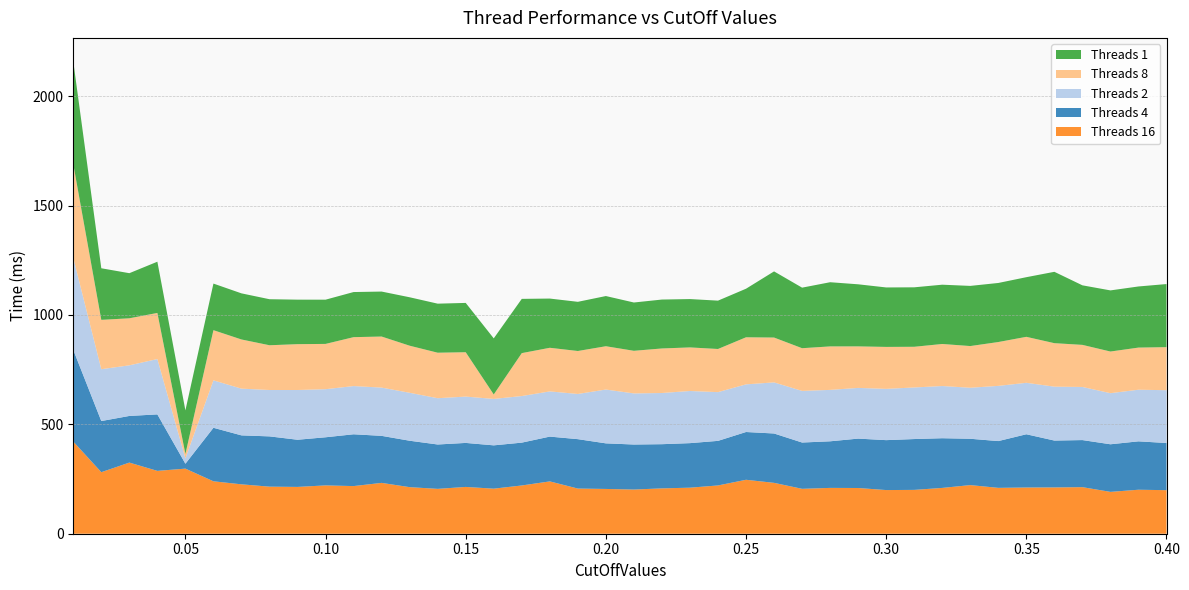

Reading right to left, what are all the values shown in this chart?

Threads 1: 0.4=288.4	0.39=279.4	0.38=279.4	0.37=272.2	0.36=326.2	0.35=272.6	0.34=270.0	0.33=275.0	0.32=271.0	0.31=271.8	0.3=271.8	0.29=283.8	0.28=293.4	0.27=276.8	0.26=302.4	0.25=222.0	0.24=221.0	0.23=221.0	0.22=223.6	0.21=220.8	0.2=229.4	0.19=224.8	0.18=225.0	0.17=248.0	0.16=256.4	0.15=225.4	0.14=224.2	0.13=221.4	0.12=205.6	0.11=206.2	0.1=202.2	0.09=203.4	0.08=210.4	0.07=210.8	0.06=213.0	0.05=199.2	0.04=234.2	0.03=206.2	0.02=235.8	0.01=469.2
Threads 2: 0.4=241.4	0.39=236.0	0.38=233.6	0.37=242.8	0.36=246.4	0.35=235.2	0.34=252.4	0.33=233.2	0.32=238.6	0.31=235.8	0.3=234.4	0.29=231.8	0.28=235.0	0.27=236.0	0.26=233.6	0.25=217.8	0.24=222.8	0.23=238.4	0.22=234.0	0.21=233.6	0.2=246.0	0.19=206.6	0.18=206.6	0.17=213.0	0.16=212.2	0.15=211.8	0.14=211.6	0.13=219.2	0.12=220.6	0.11=220.4	0.1=219.8	0.09=227.4	0.08=212.0	0.07=213.6	0.06=216.8	0.05=24.4	0.04=253.0	0.03=231.4	0.02=237.0	0.01=420.6
Threads 4: 0.4=215.6	0.39=221.2	0.38=217.6	0.37=215.2	0.36=214.2	0.35=243.4	0.34=213.8	0.33=211.8	0.32=227.2	0.31=232.4	0.3=228.2	0.29=225.8	0.28=213.0	0.27=211.6	0.26=225.6	0.25=218.4	0.24=203.8	0.23=203.6	0.22=202.0	0.21=205.8	0.2=208.4	0.19=225.8	0.18=204.8	0.17=195.8	0.16=198.0	0.15=201.2	0.14=202.8	0.13=212.2	0.12=215.0	0.11=236.8	0.1=220.0	0.09=215.6	0.08=229.8	0.07=223.8	0.06=244.6	0.05=22.4	0.04=258.2	0.03=213.2	0.02=233.8	0.01=419.0
Threads 8: 0.4=196.8	0.39=192.6	0.38=190.4	0.37=192.4	0.36=198.8	0.35=210.2	0.34=200.4	0.33=190.6	0.32=192.2	0.31=186.0	0.3=191.8	0.29=189.8	0.28=198.8	0.27=195.2	0.26=205.0	0.25=215.2	0.24=197.2	0.23=199.2	0.22=203.6	0.21=194.8	0.2=198.0	0.19=196.4	0.18=199.4	0.17=196.2	0.16=20.4	0.15=202.8	0.14=208.0	0.13=215.2	0.12=233.4	0.11=223.6	0.1=207.0	0.09=209.6	0.08=204.6	0.07=224.8	0.06=229.4	0.05=20.2	0.04=210.8	0.03=215.0	0.02=225.6	0.01=428.6
Threads 16: 0.4=199.1	0.39=201.1	0.38=191.3	0.37=212.9	0.36=211.7	0.35=211.3	0.34=209.7	0.33=222.3	0.32=209.4	0.31=200.4	0.3=199.6	0.29=209.0	0.28=209.5	0.27=205.3	0.26=232.6	0.25=246.6	0.24=220.7	0.23=210.5	0.22=207.3	0.21=202.0	0.2=204.7	0.19=206.5	0.18=239.2	0.17=220.6	0.16=206.0	0.15=213.9	0.14=205.1	0.13=212.9	0.12=232.4	0.11=217.8	0.1=220.9	0.09=214.0	0.08=215.2	0.07=225.8	0.06=239.7	0.05=297.6	0.04=287.3	0.03=325.2	0.02=281.3	0.01=421.3